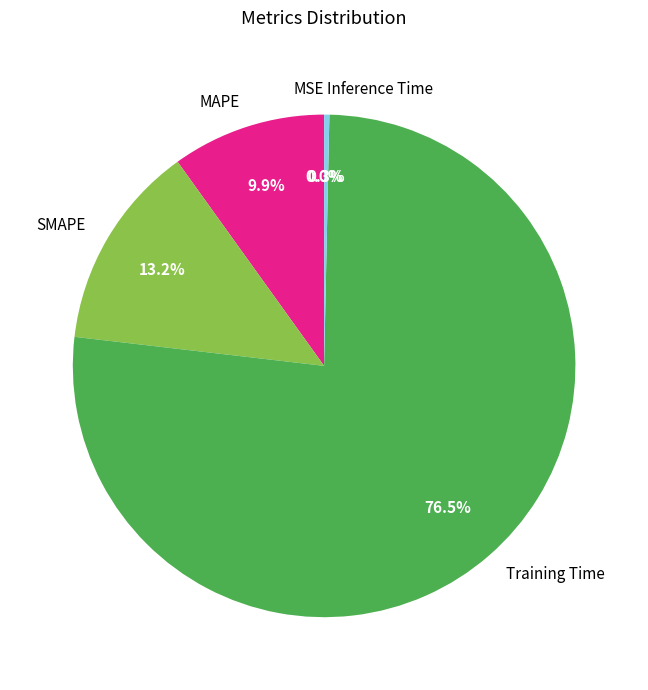

How much of the chart is everything except Inference Time?

99.7%